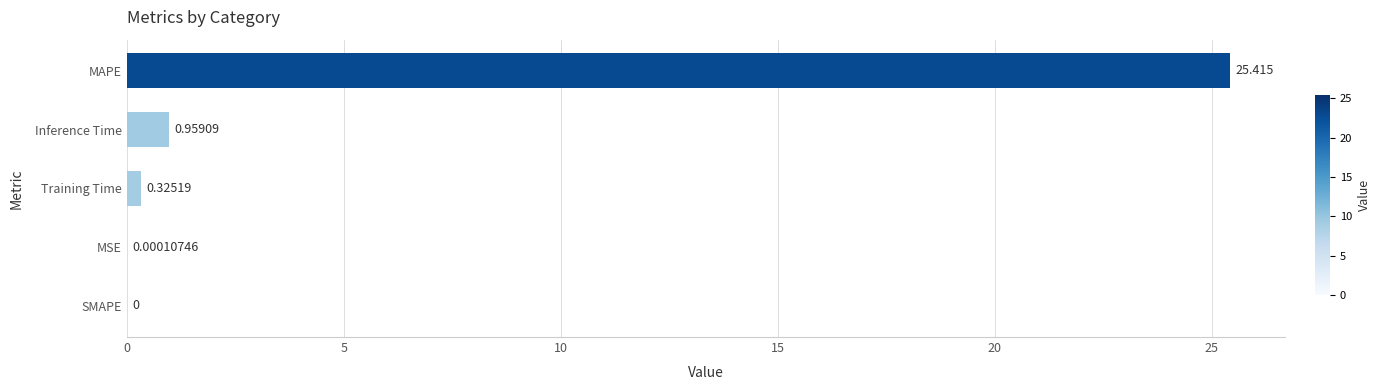

What is the average value?

5.3